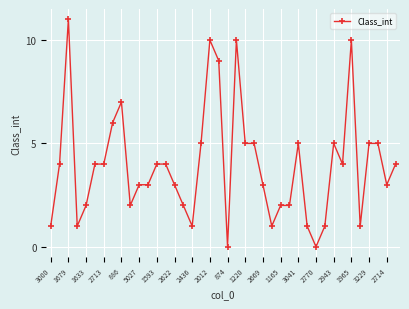

What is the sum of all values?

158